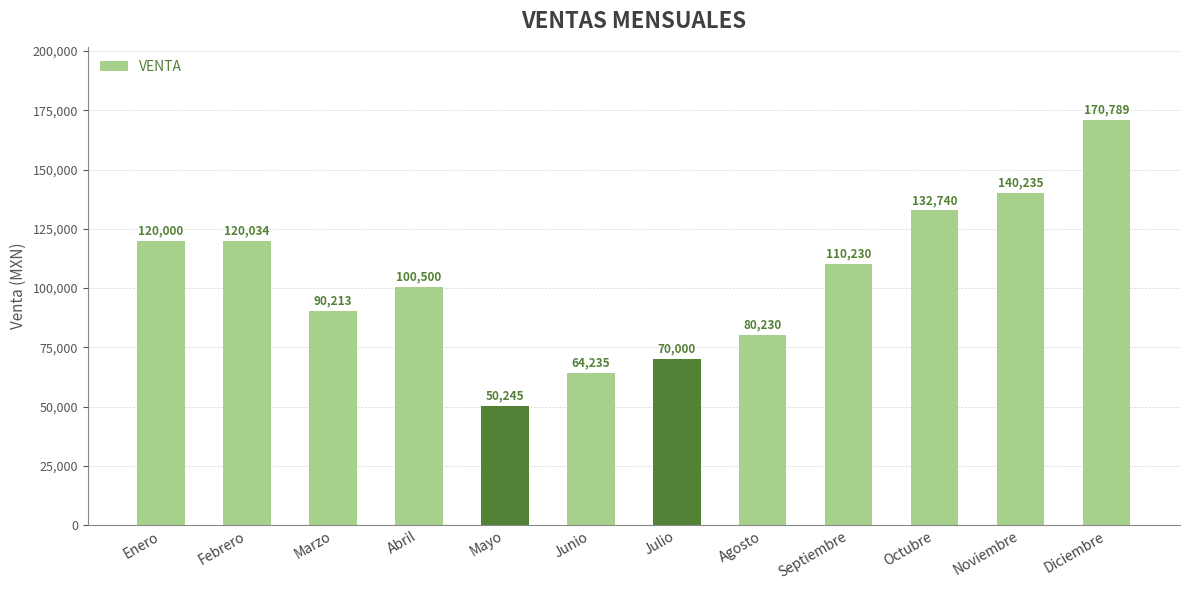

What is the ratio of the value at Febrero to the value at Mayo?

2.4